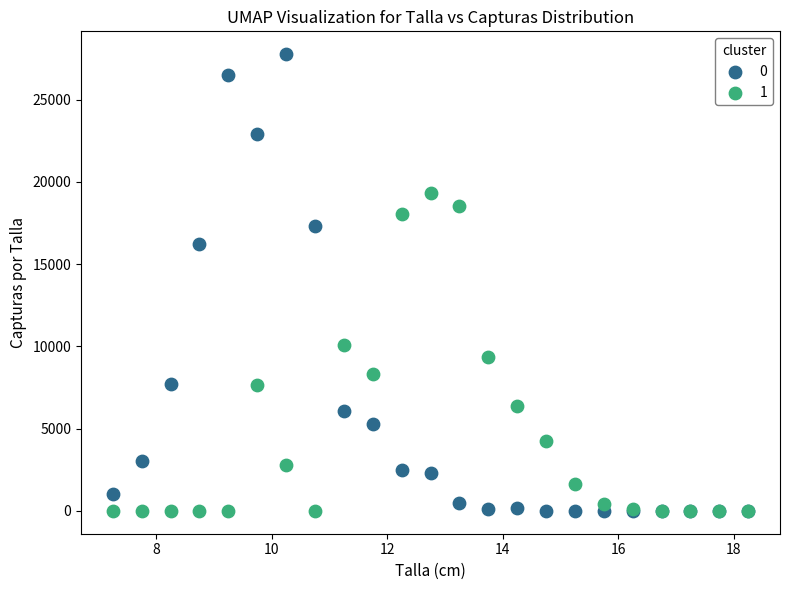

What is the X range (max minus min) for the scatter plot?

11.0